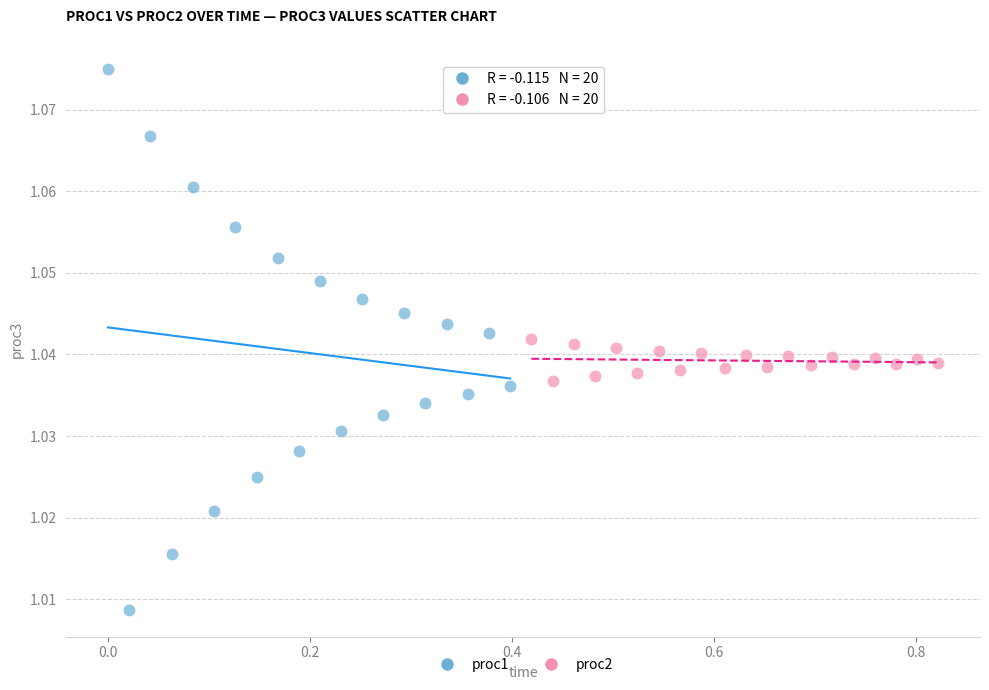

What are all the series names shown in the legend?

proc1, proc2